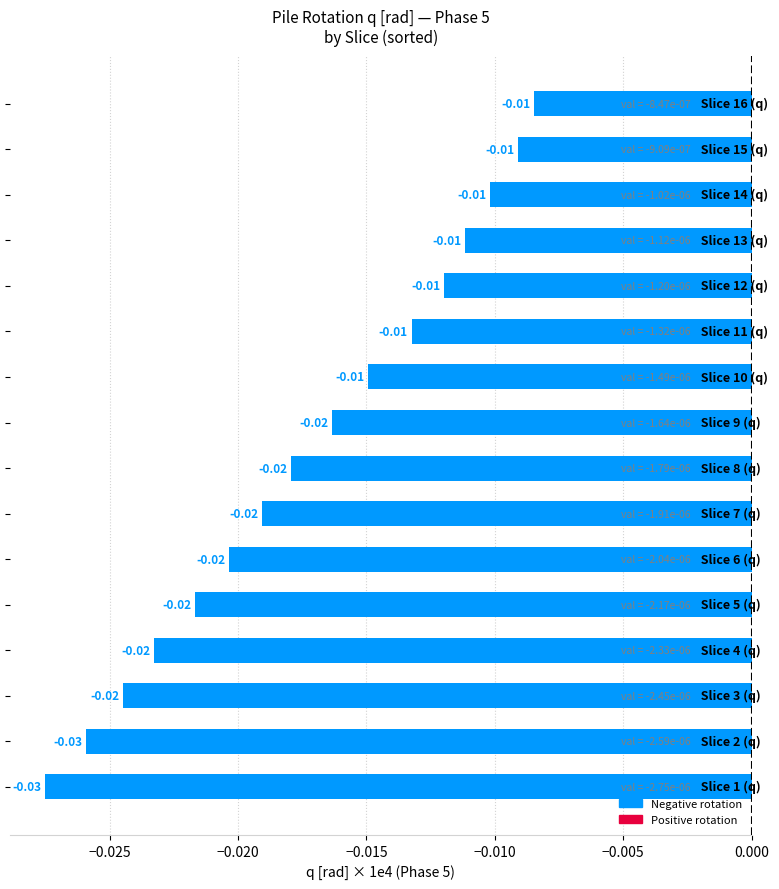

How many categories are shown in the chart?

16